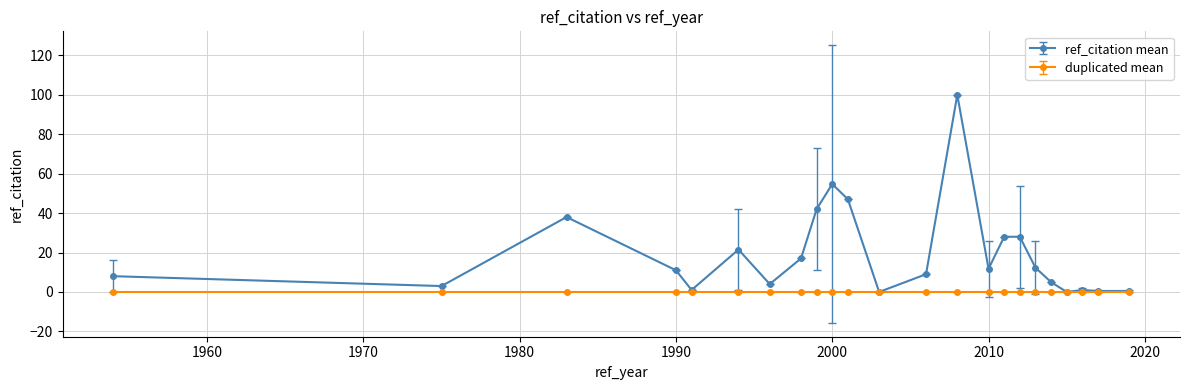

Which series has the largest range (max minus min)?

ref_citation mean